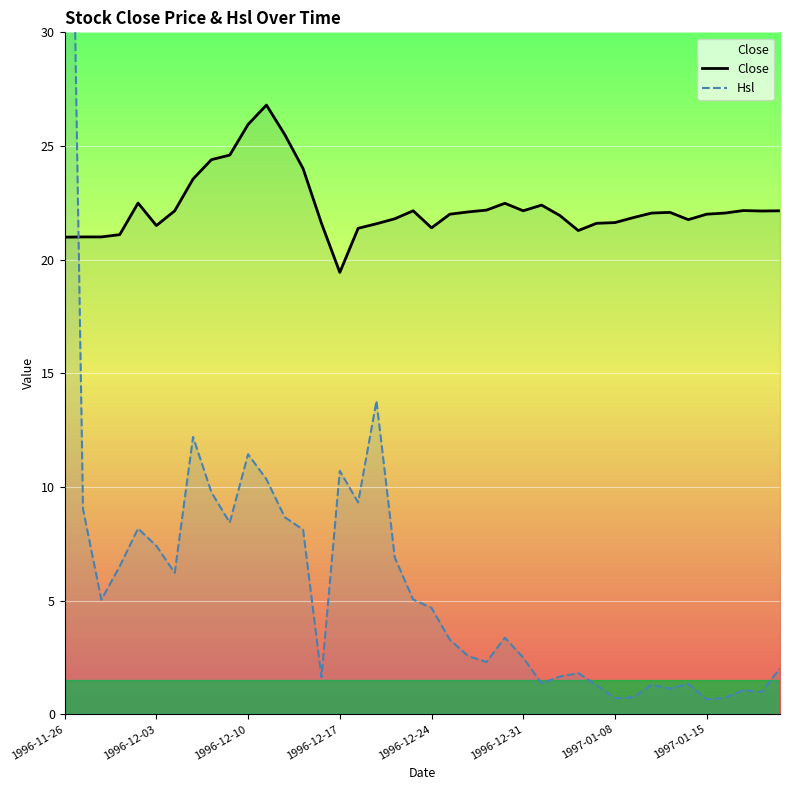

Rank the series by their average value, from lowest to highest.

Hsl, Close